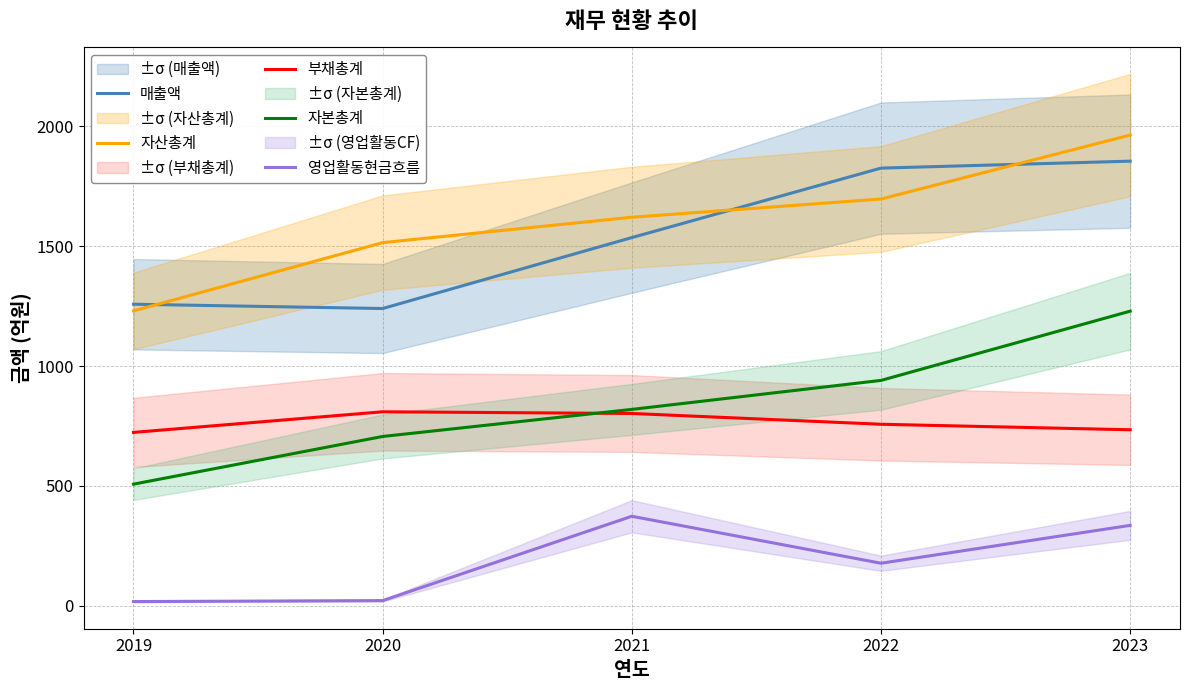

What is the difference between the maximum and second lowest values in the 부채총계 series?

75